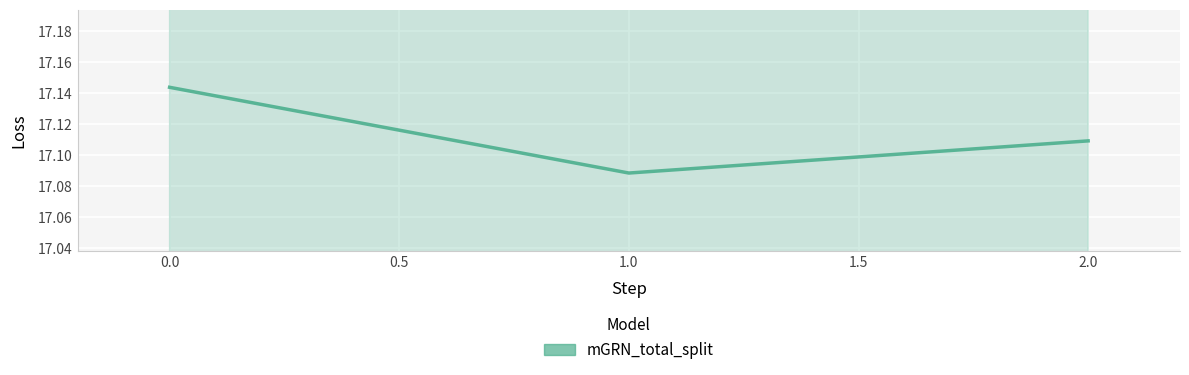

What is the value of the 2nd point from the left?

17.1